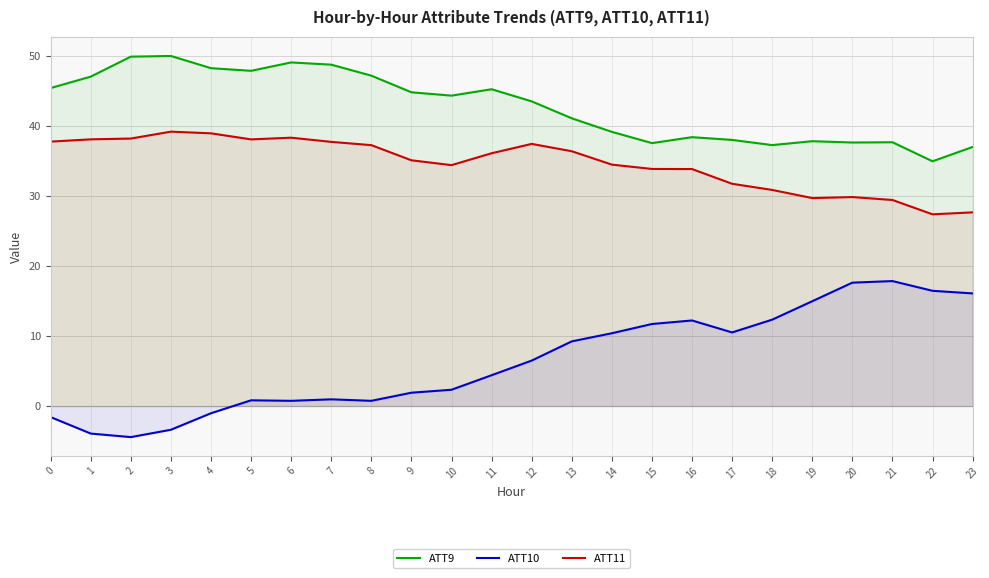

What are all the series names shown in the legend?

ATT9, ATT10, ATT11